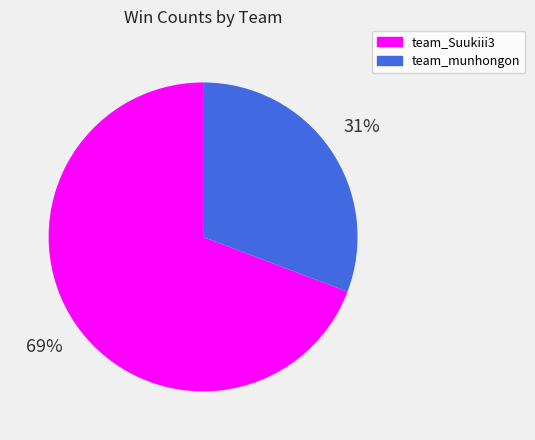

True or false: team_Suukiii3 accounts for 69% of the total.

True